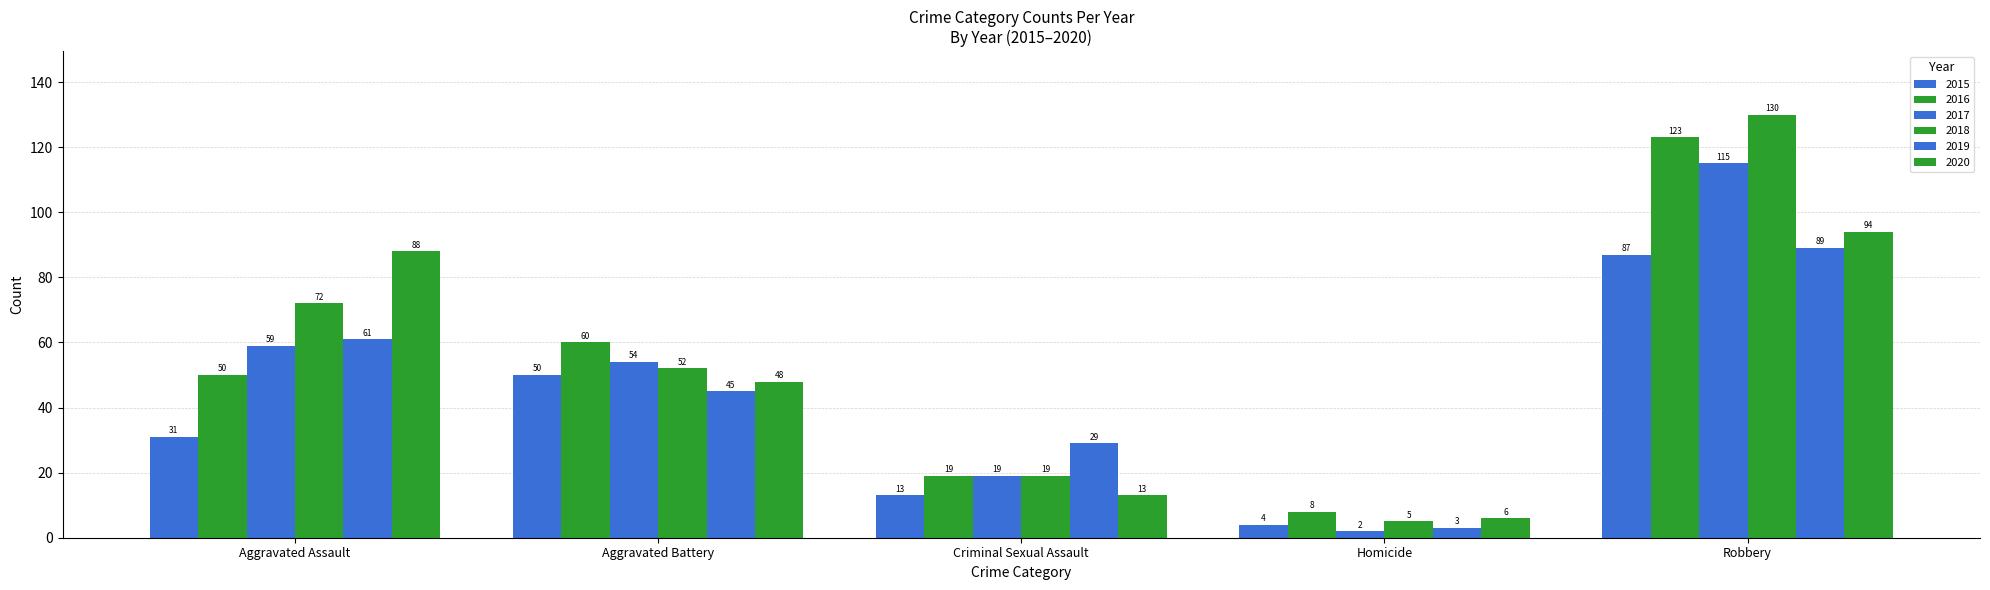

What is the average value of the 2015 series?

37